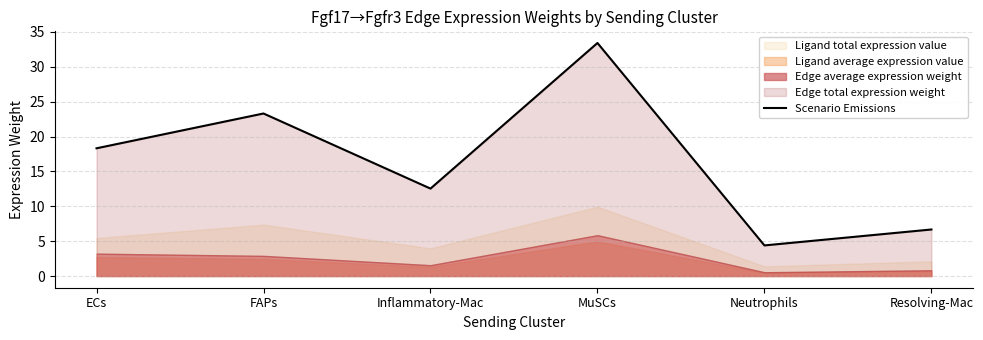

How many lines are shown in the chart?

1